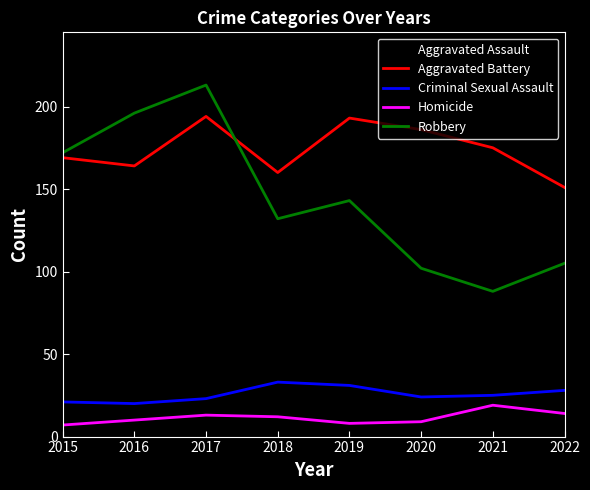

The value of Robbery at 2015 is 290. True or false?

False